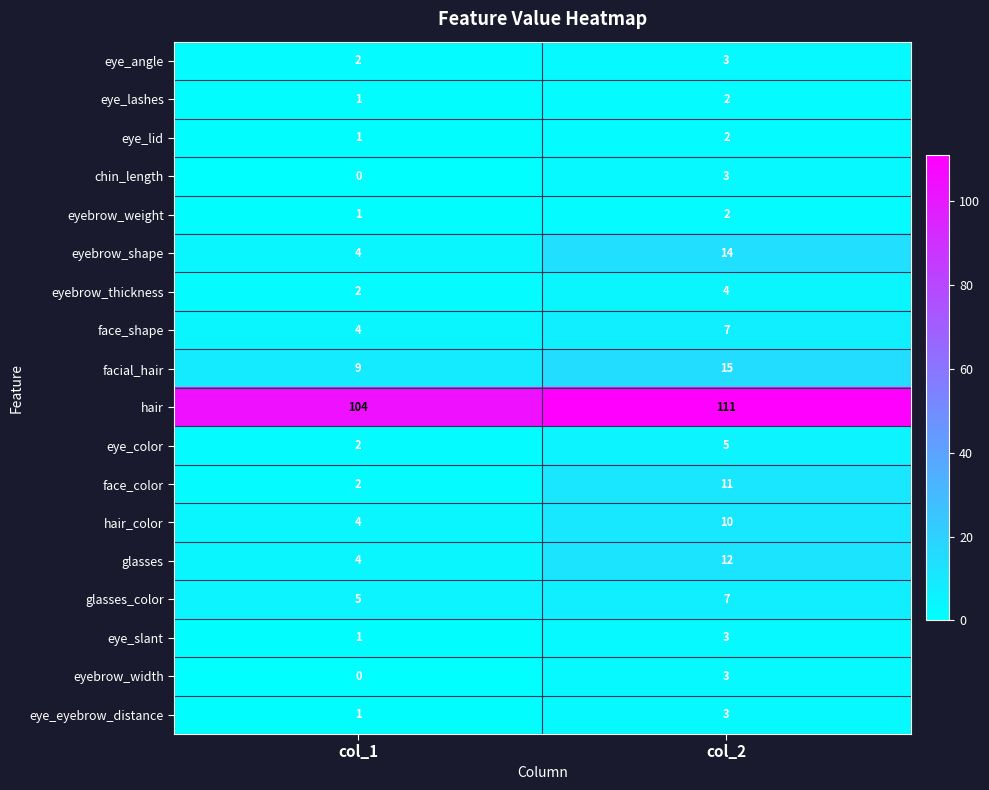

What is the difference between the facial_hair values at col_2 and col_1?

6